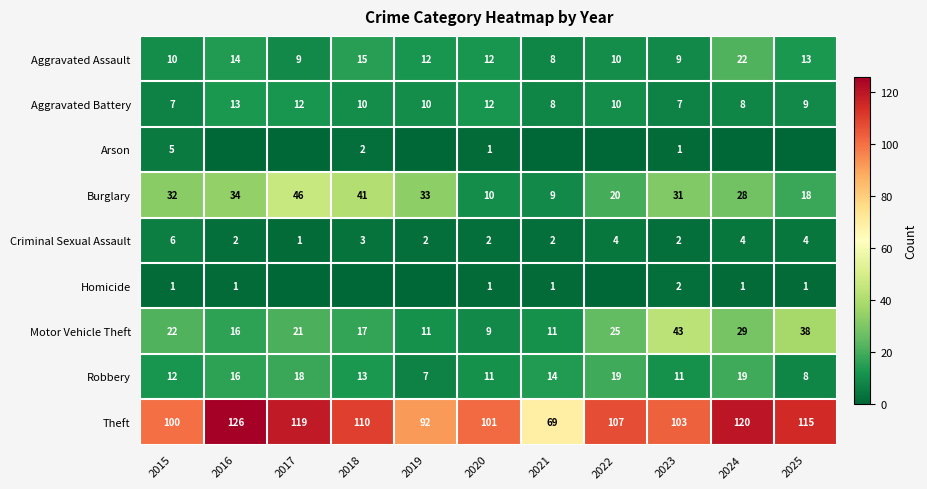

True or false: Aggravated Assault has a value of 4 at 2015.

False